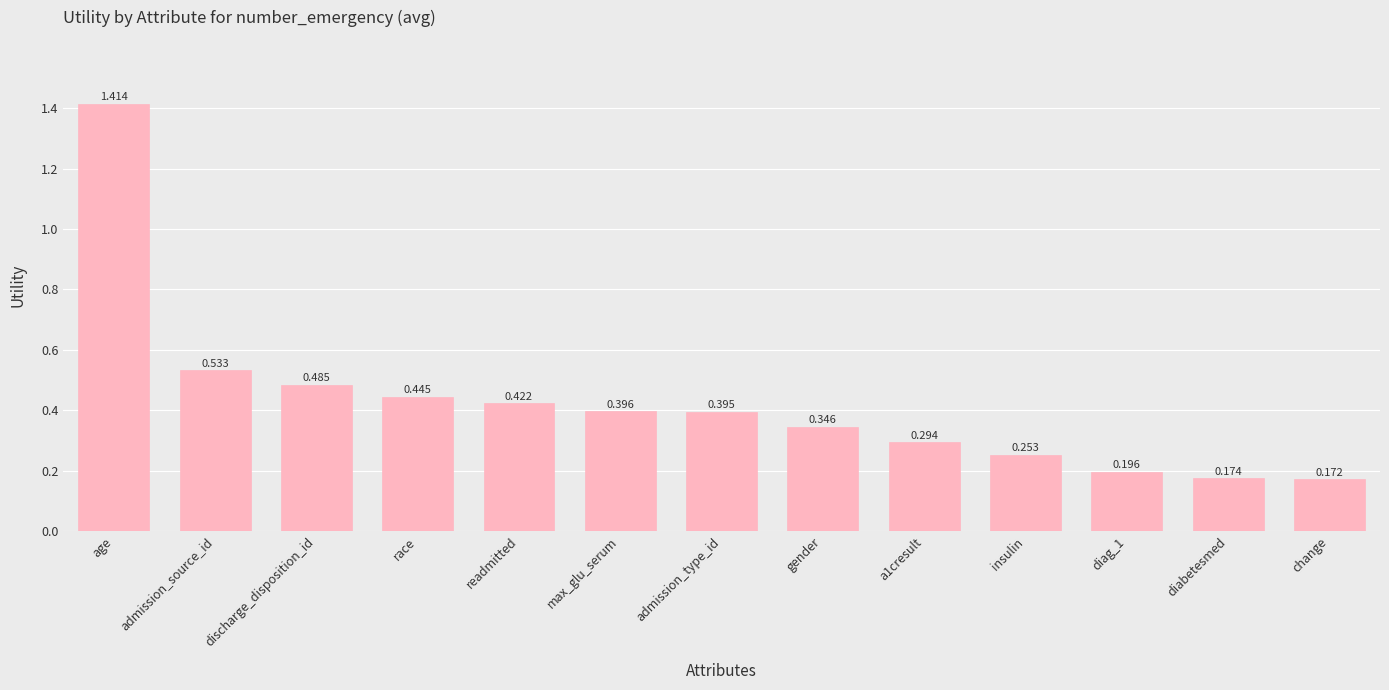

Which label corresponds to the largest value in the chart?

age